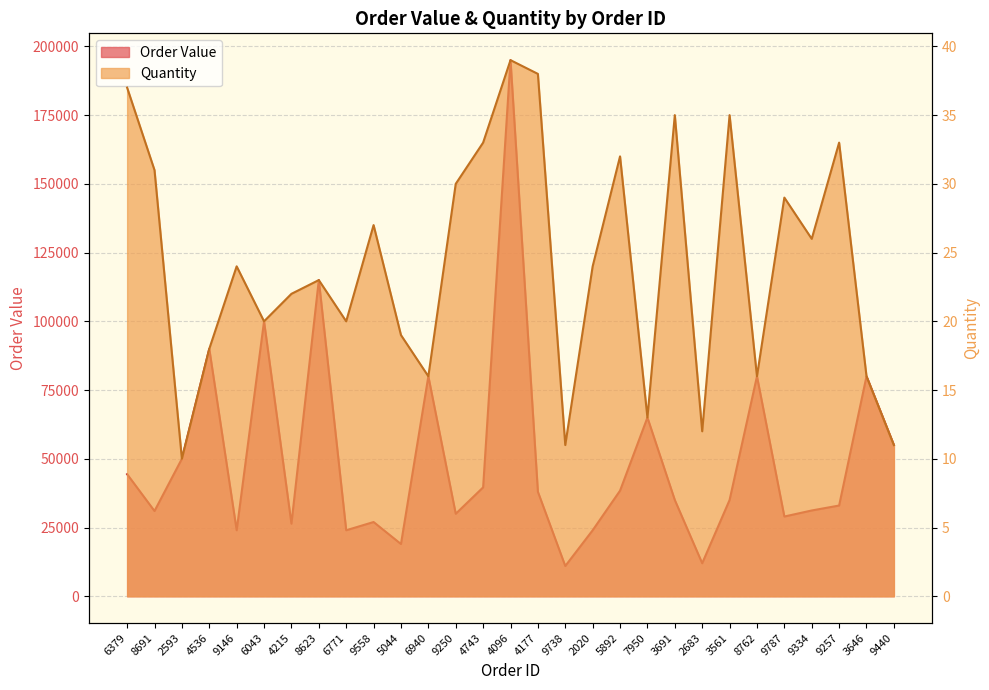

What is the smallest value displayed?

10